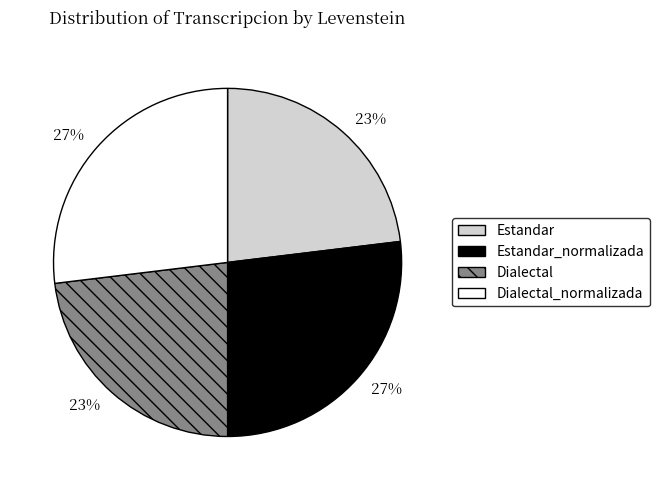

To the nearest percent, what is the combined percentage of Dialectal_normalizada and Estandar_normalizada?

54%